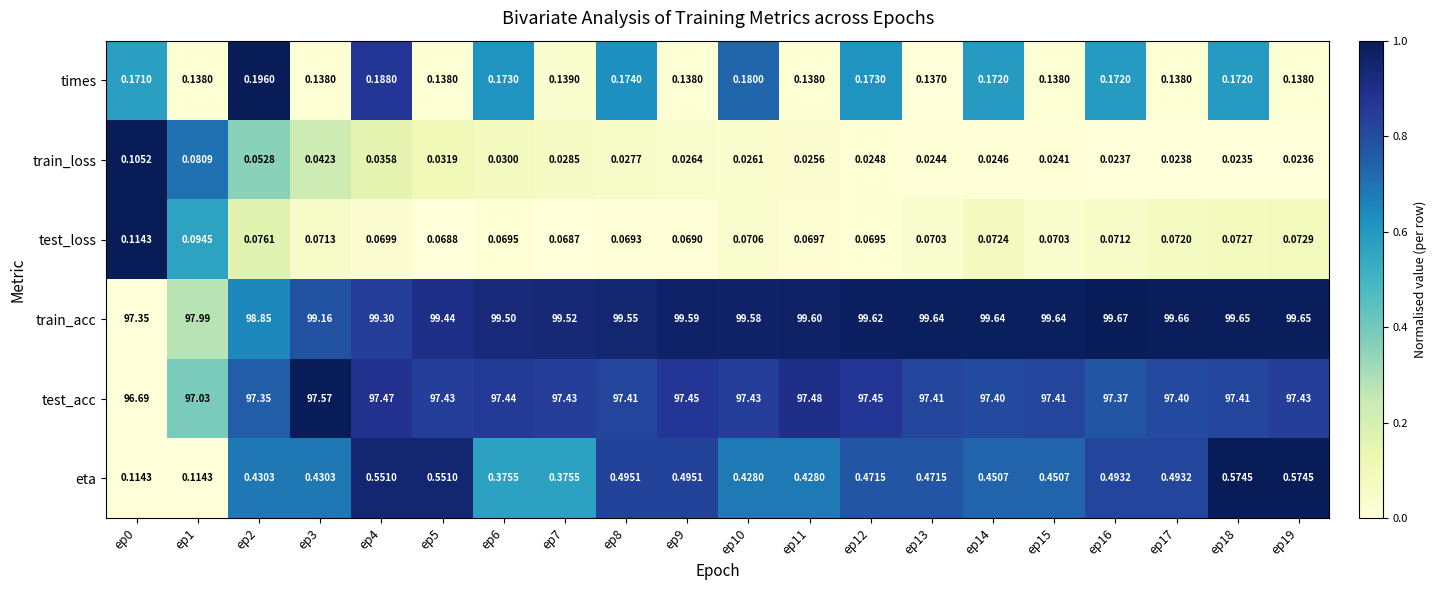

Which series has the largest total across all categories?

train_acc